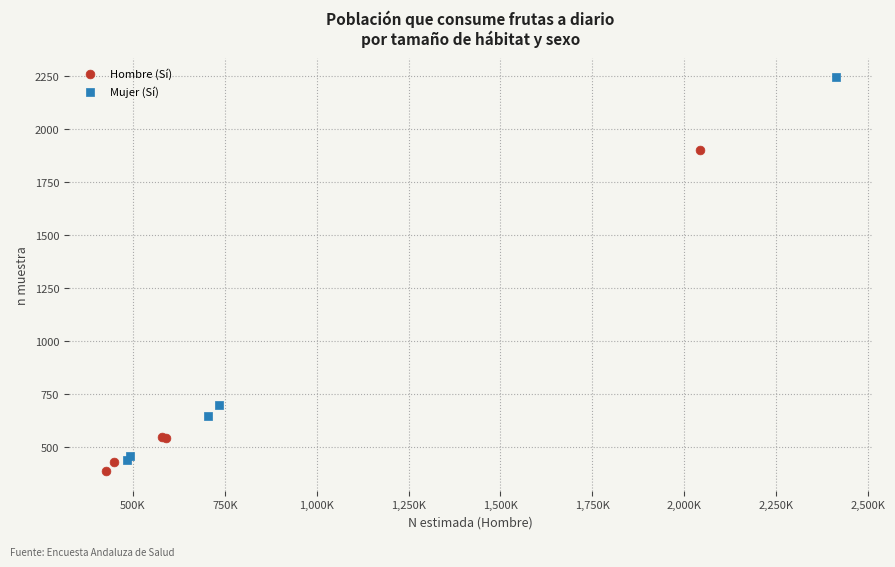

What are all the series names shown in the legend?

Hombre (Sí), Mujer (Sí)